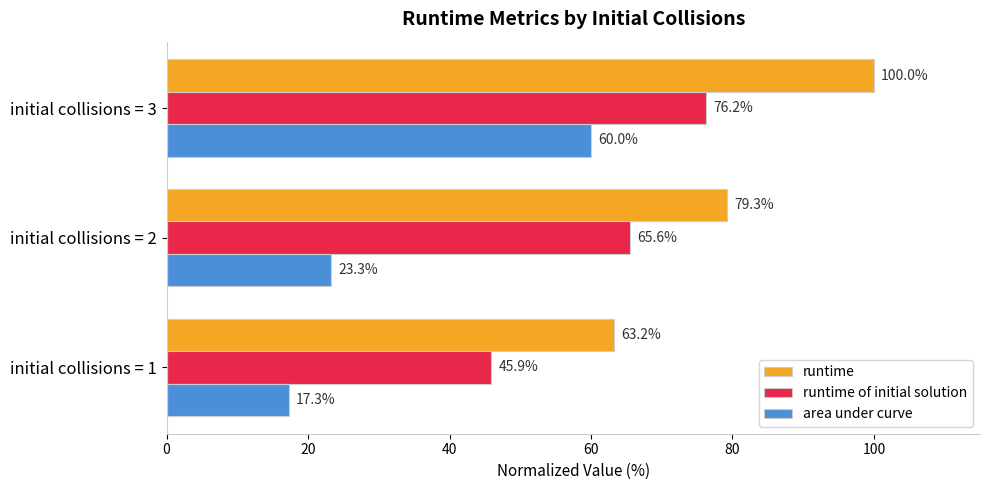

List the labels in order of area under curve value, largest first.

initial collisions = 3, initial collisions = 2, initial collisions = 1